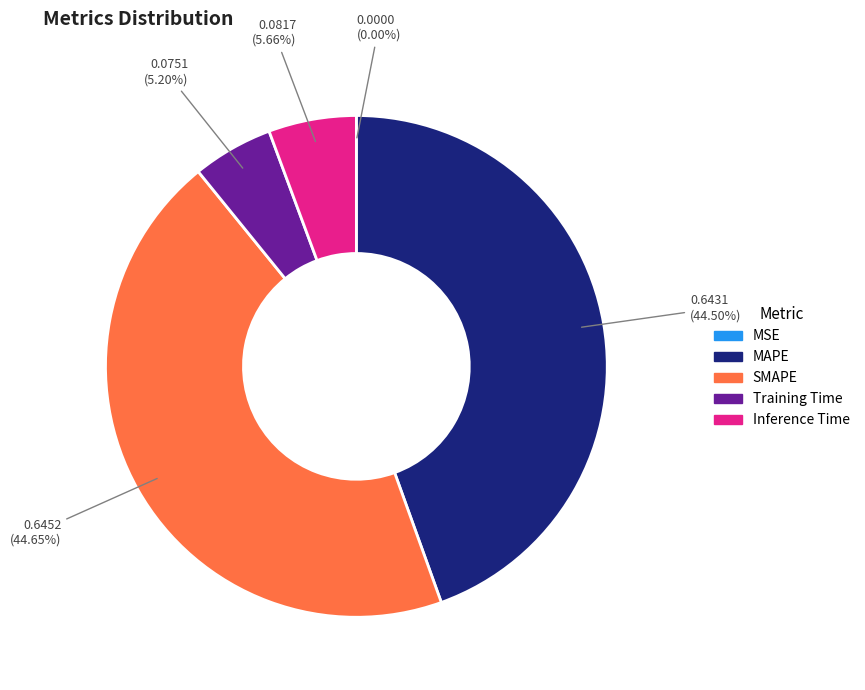

Does Inference Time represent more than half of the total?

No